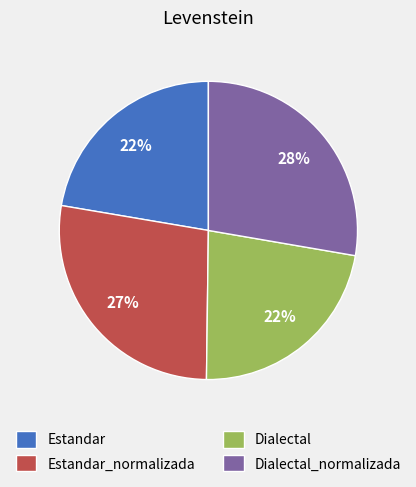

Combined, do Estandar_normalizada and Dialectal_normalizada account for over 50%?

Yes